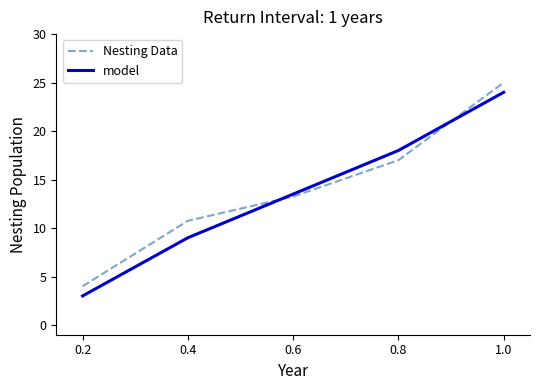

At which label does Nesting Data first exceed 13?

0.6